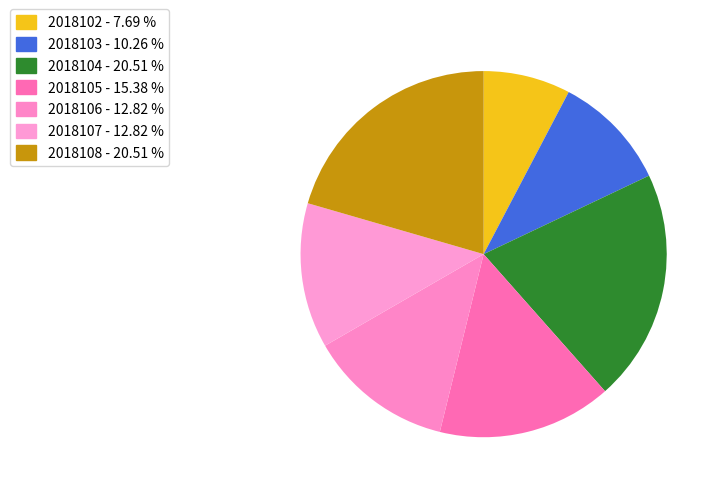

Does 2018103 account for over 50% of the chart?

No